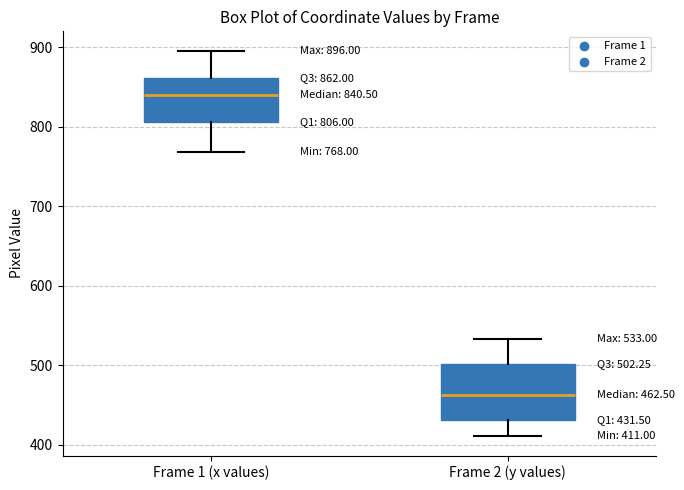

Which box's median line is the highest?

Frame 1 (x values)